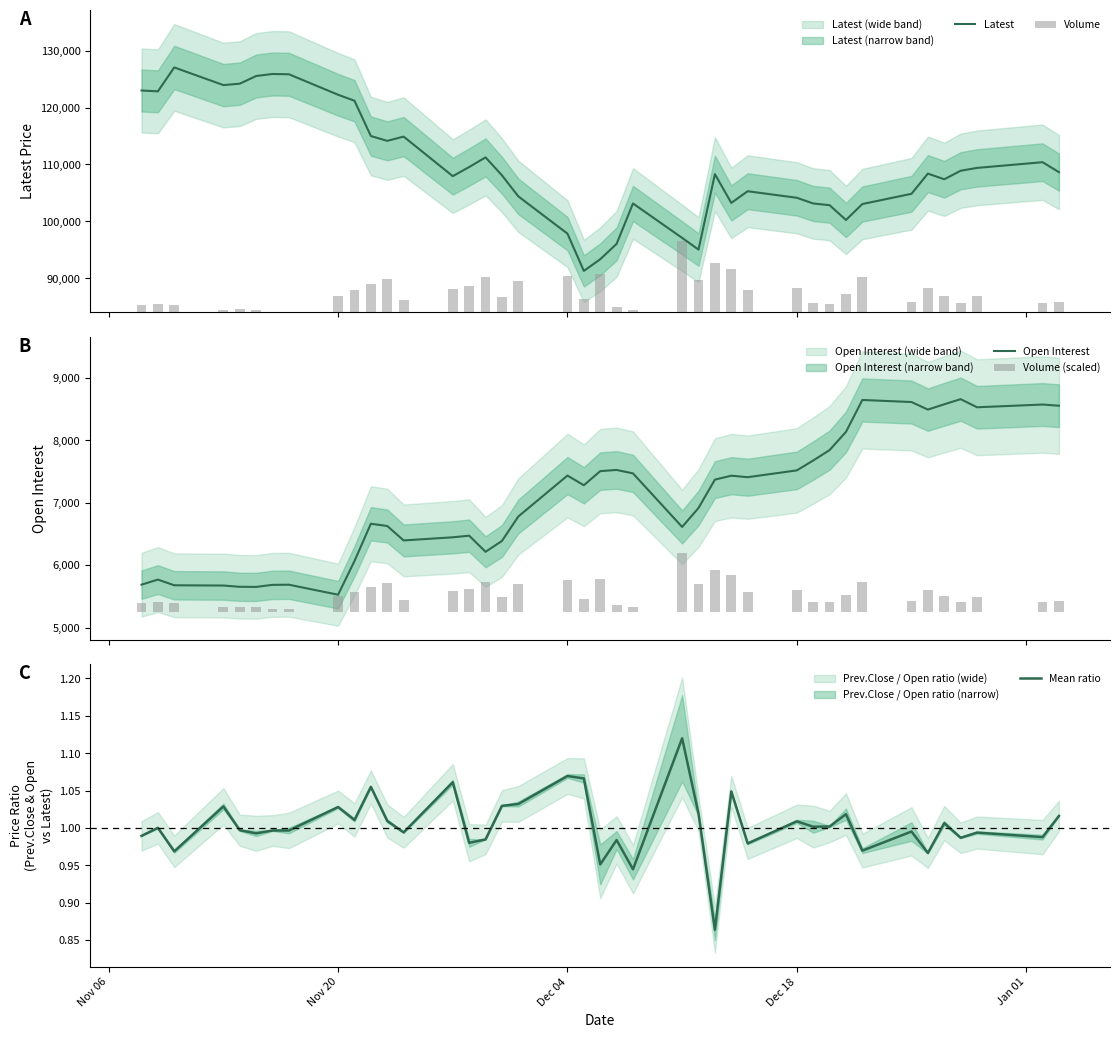

True or false: Mean ratio has a value of 0.3 at Nov 20.

False